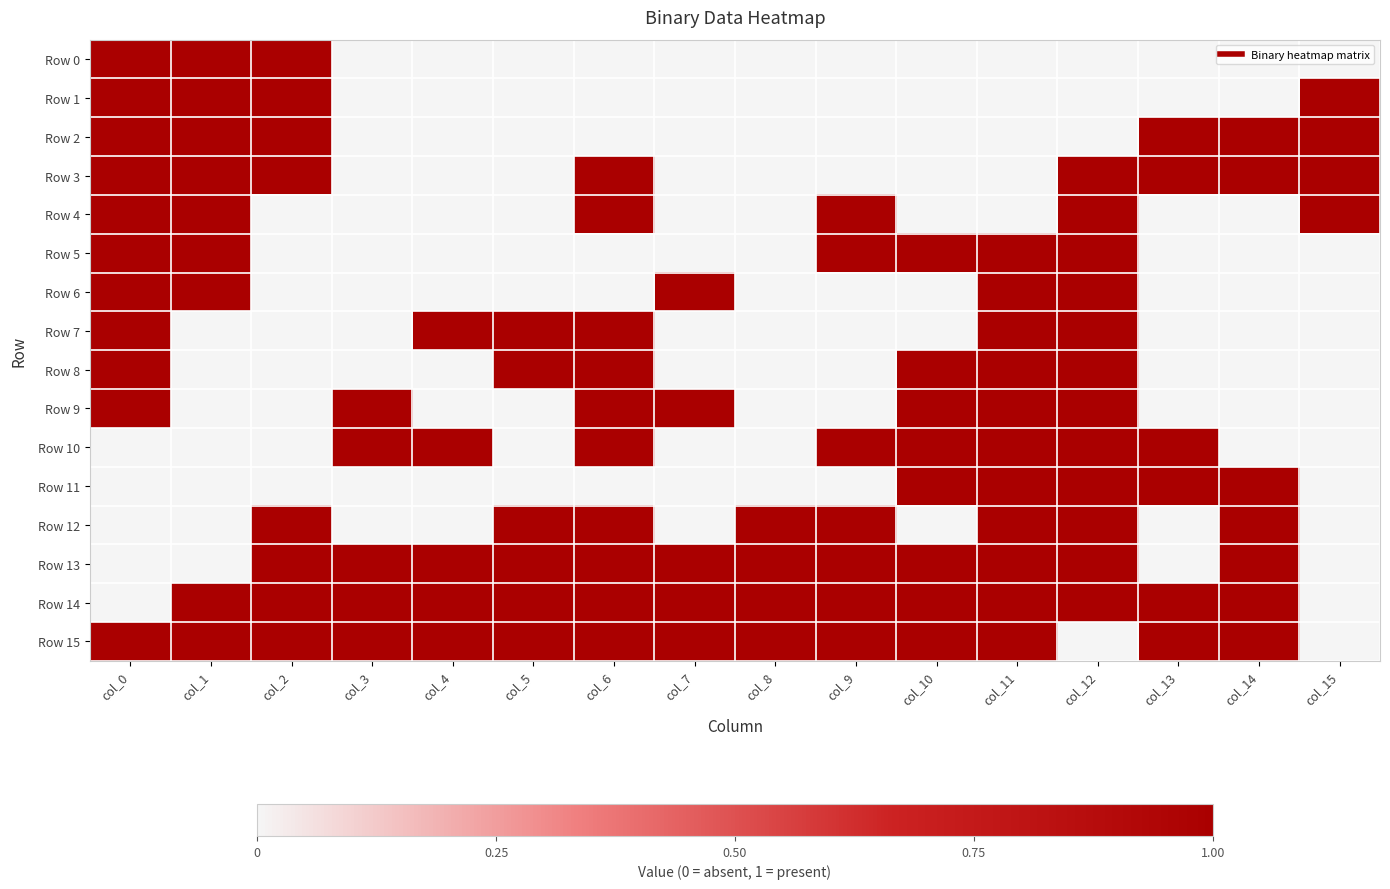

What is the total value across all series at col_15?

4